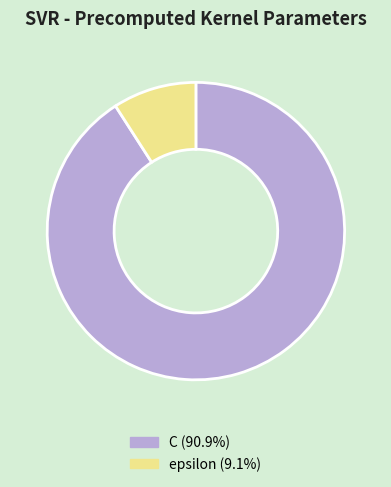

The epsilon slice represents 17% of the pie. True or false?

False